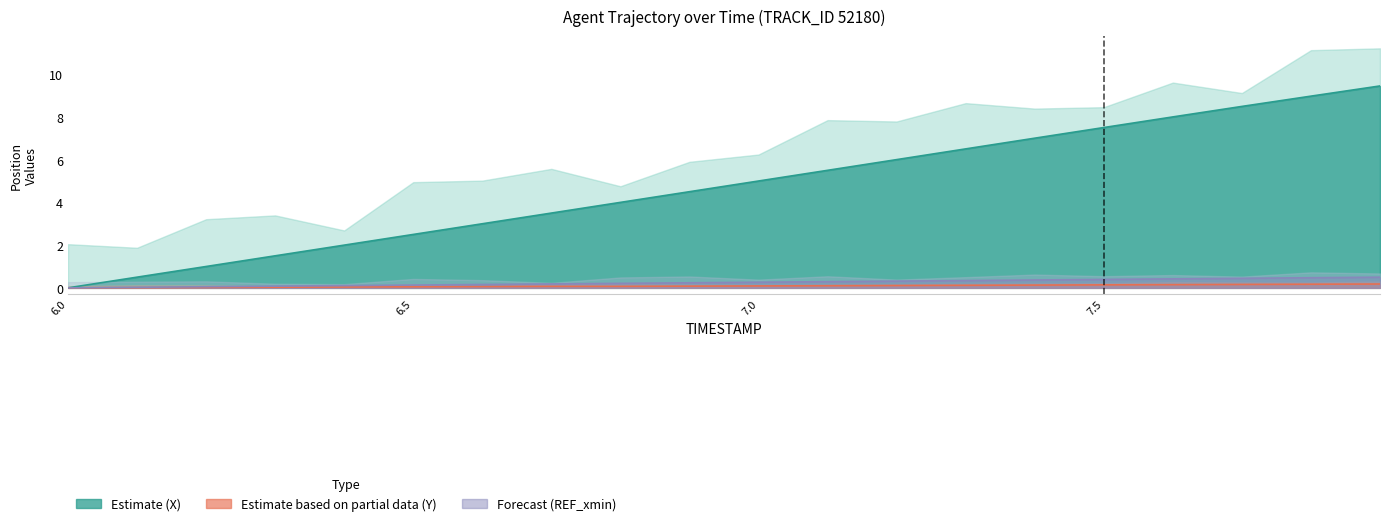

At which category is the sum across all series the highest?

7.9